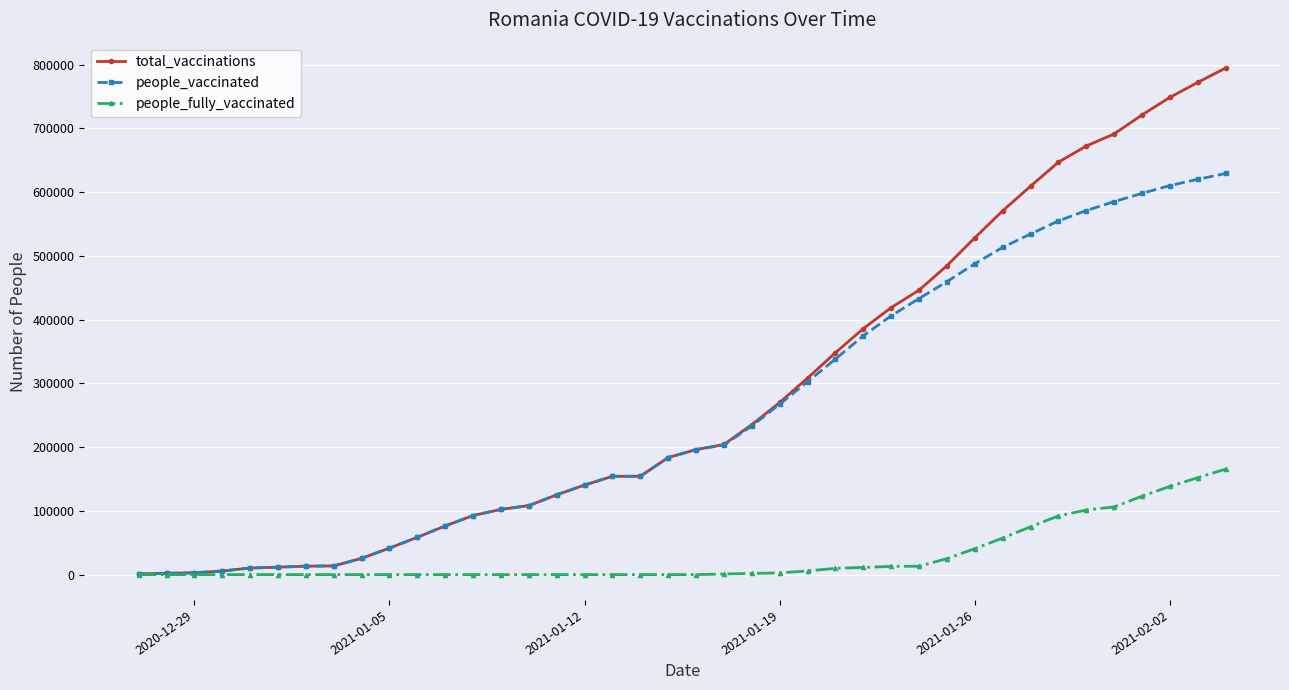

What is the difference between the maximum and minimum values in the people_vaccinated series?

628315